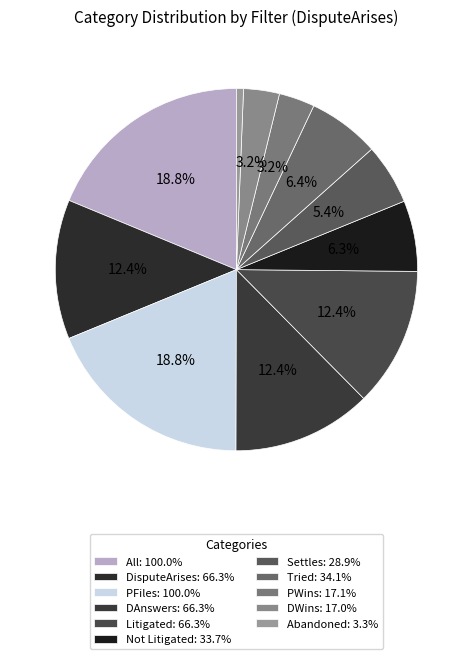

Is there a majority slice in this chart?

No